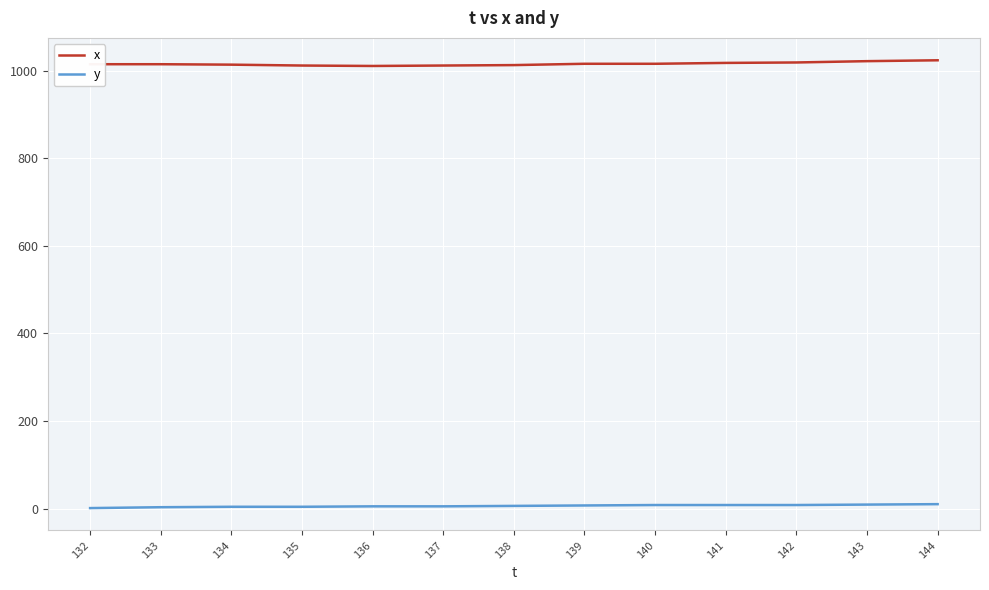

What is the total value across all series at 137?

1017